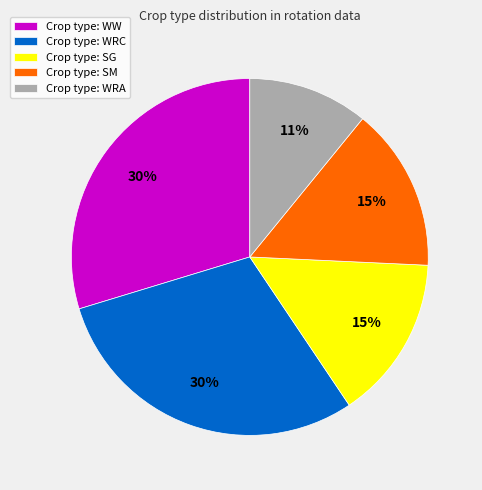

To the nearest percent, what is the difference between the largest and smallest slice percentages?

19%